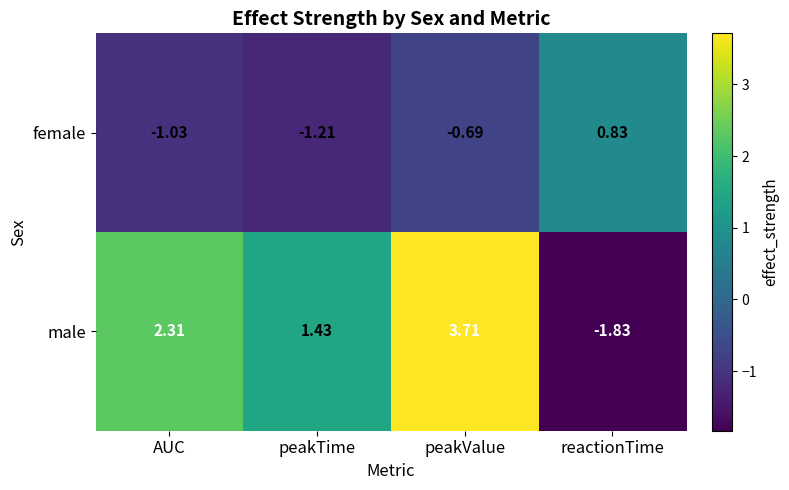

Between peakValue and reactionTime, which series saw the biggest shift?

male